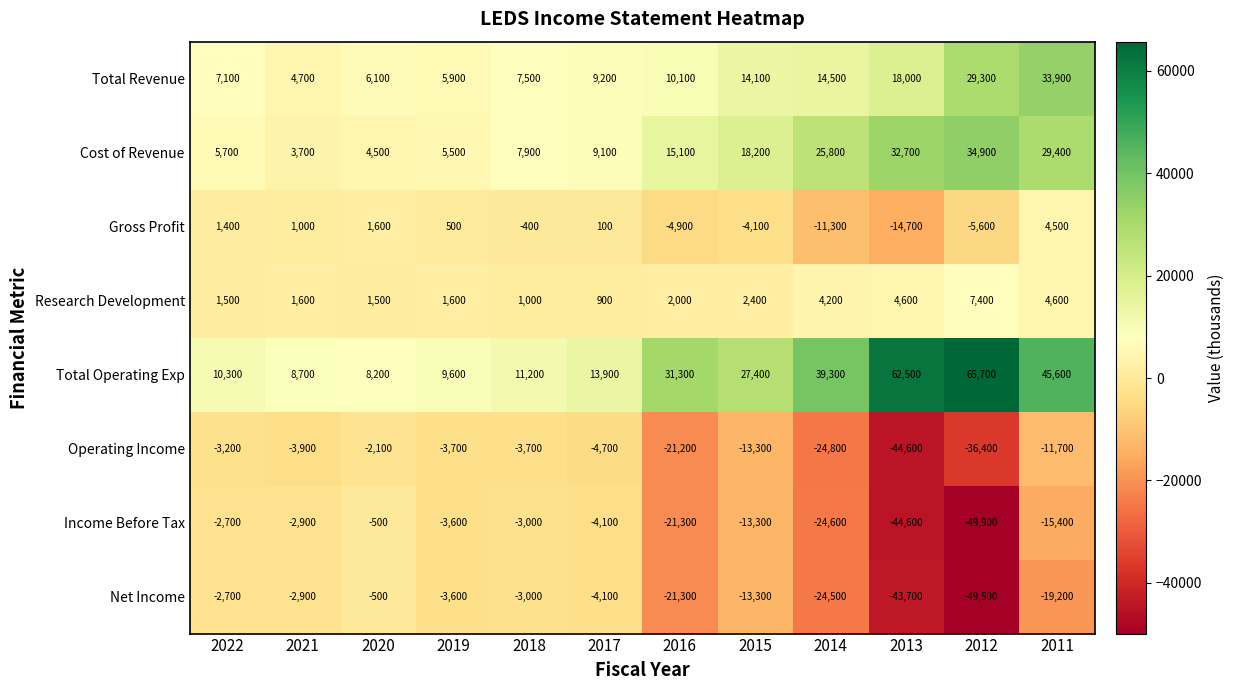

True or false: Total Revenue has a value of 14500 at 2014.

True